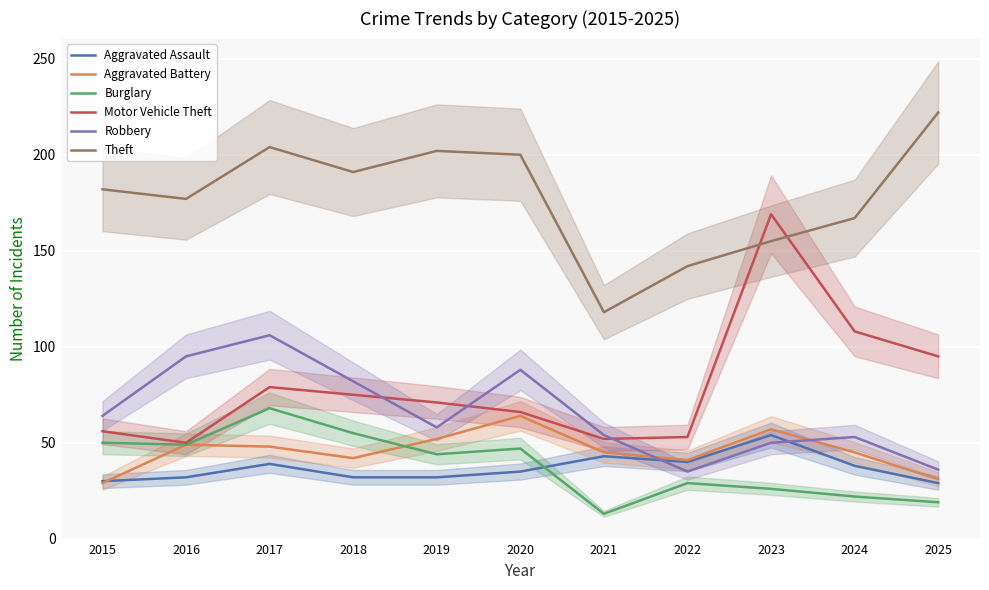

Is the value of Motor Vehicle Theft at 2016 greater than the value of Theft at 2023?

No